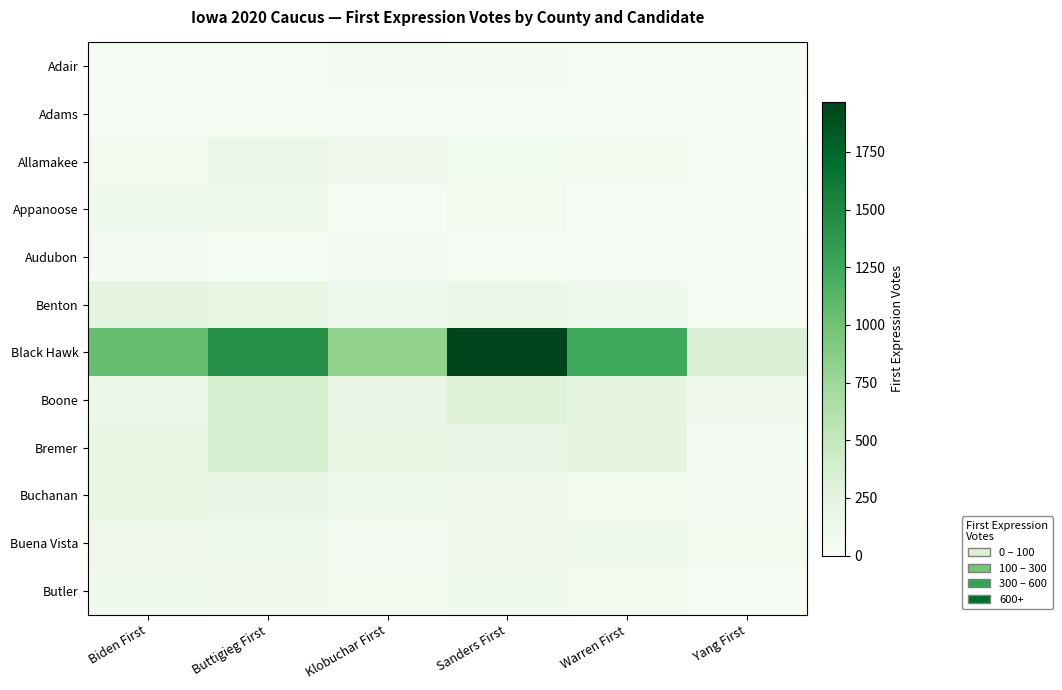

Which series changed the most between Biden First and Klobuchar First?

Black Hawk